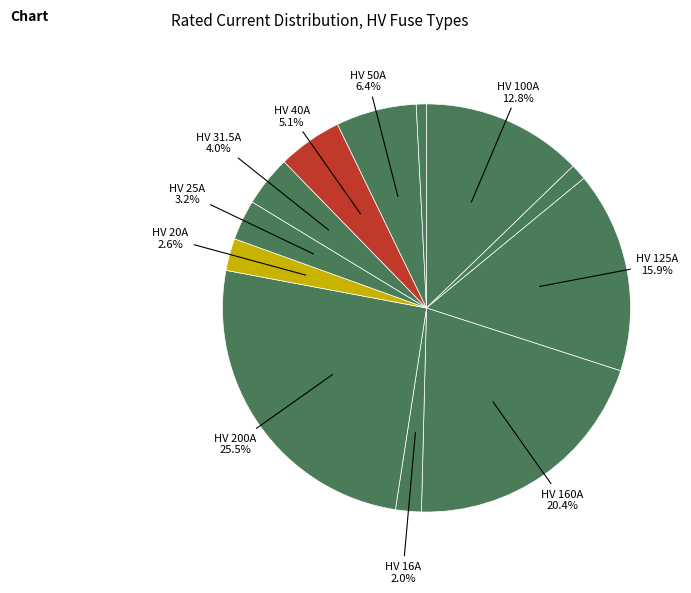

Is there a majority slice in this chart?

No